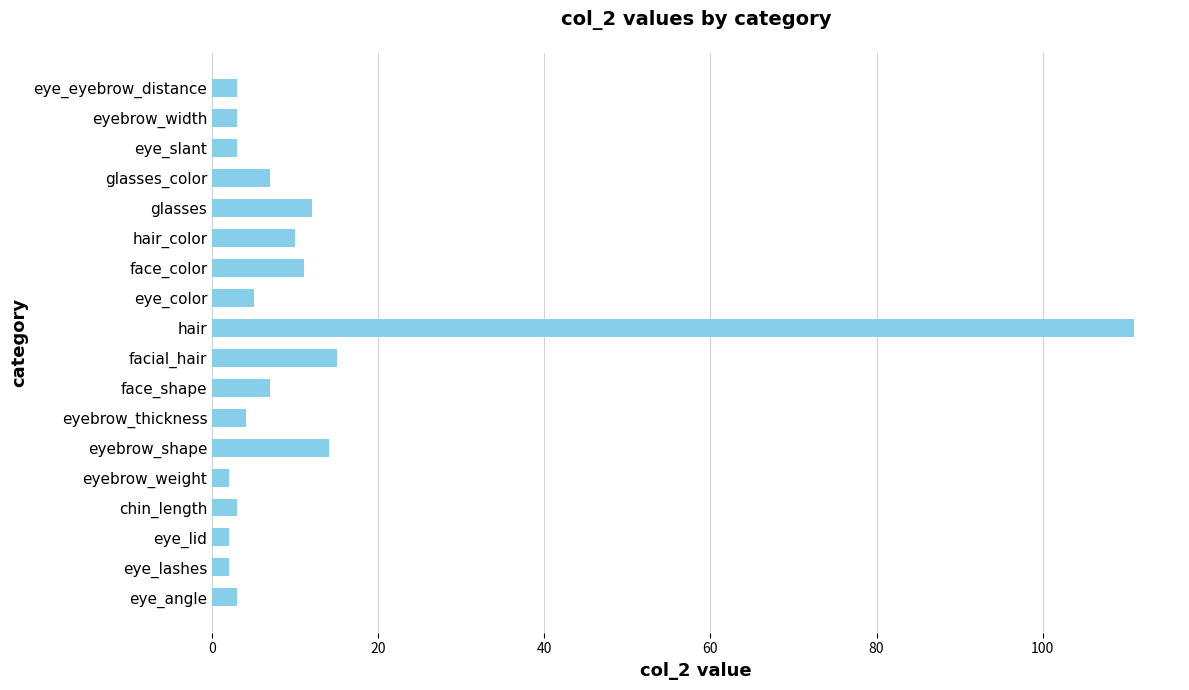

What is the minimum value shown in the chart?

2